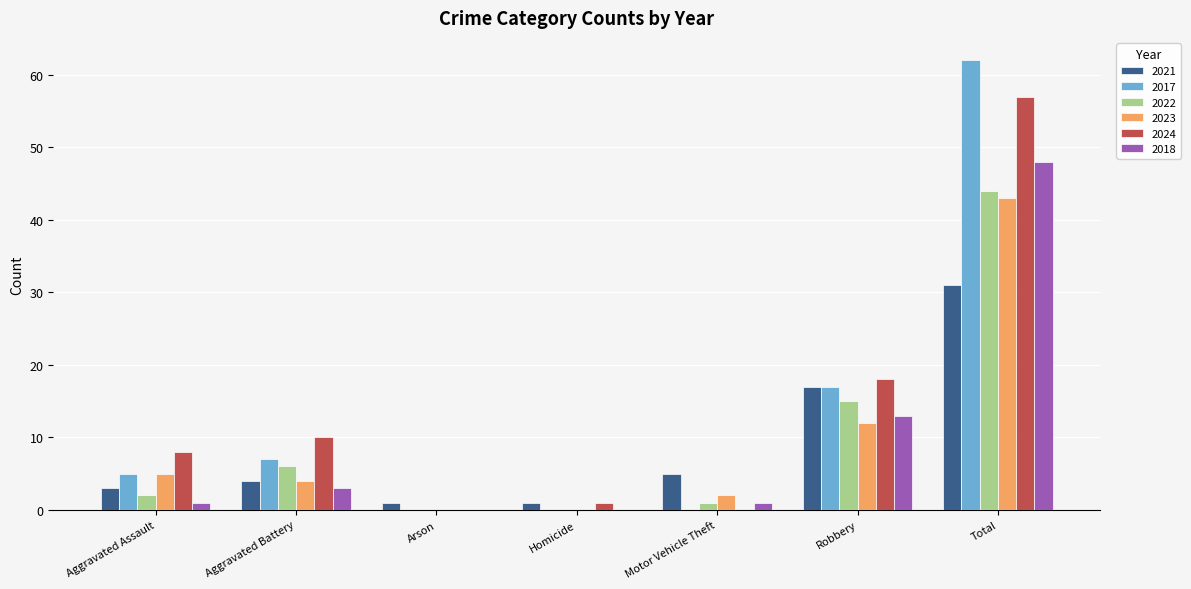

What is the sum of all 2018 values?

66